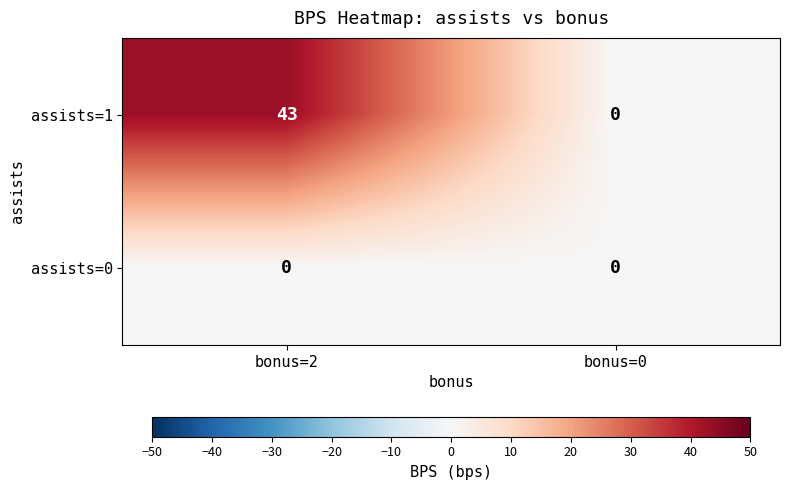

At which category is the sum across all series the highest?

bonus=2